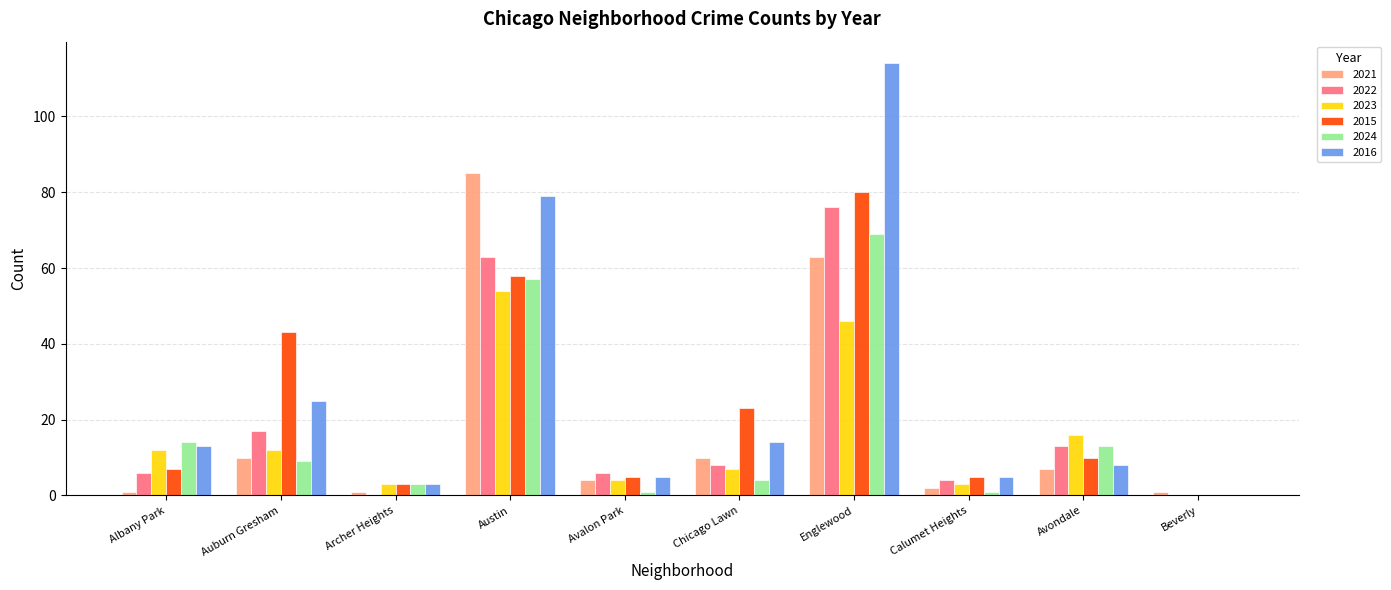

How many values in 2015 are above zero?

9